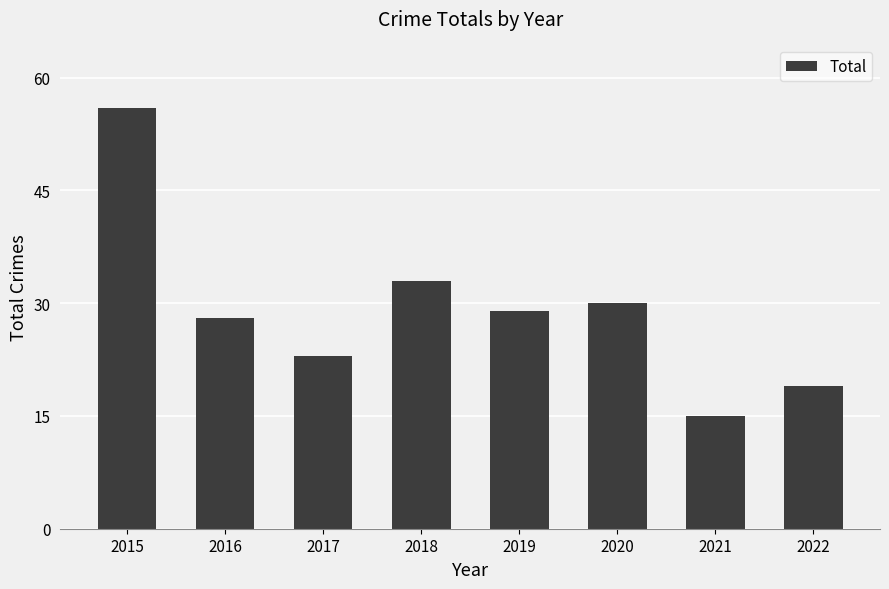

How many categories are shown in the chart?

8